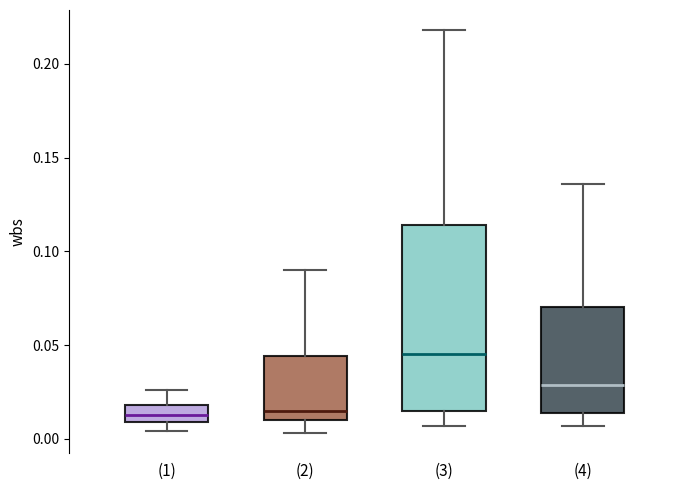

Where does the lower whisker of the box for (4) end on the y-axis? The values are not printed on the chart, so give them approximately, as read against the axis.

0.005